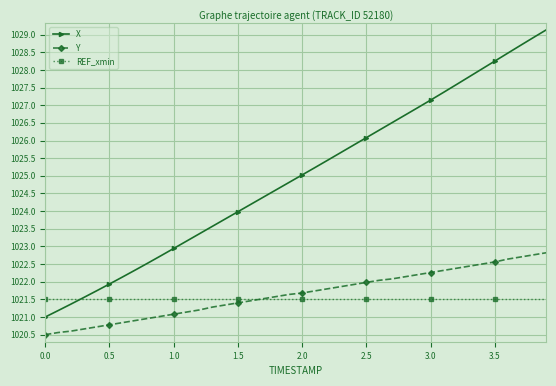

Which series has the largest range (max minus min)?

X